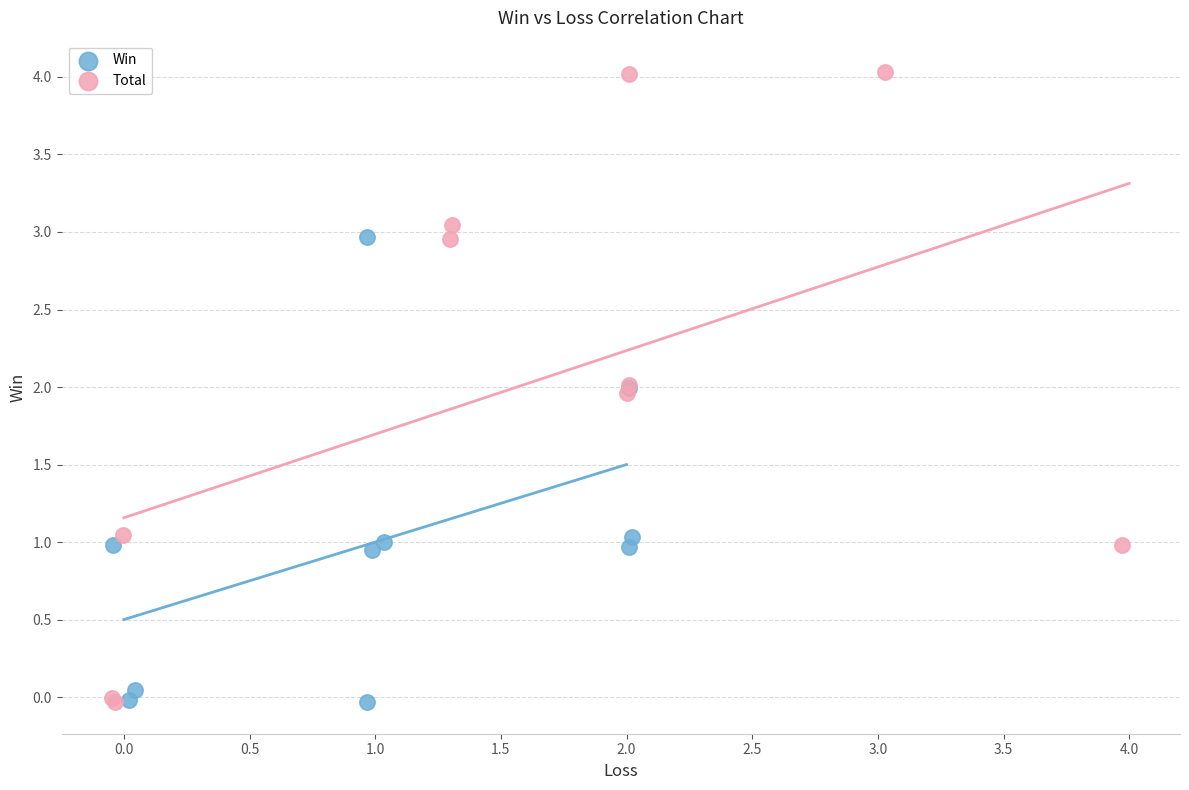

Which series contains the highest Y value?

Total